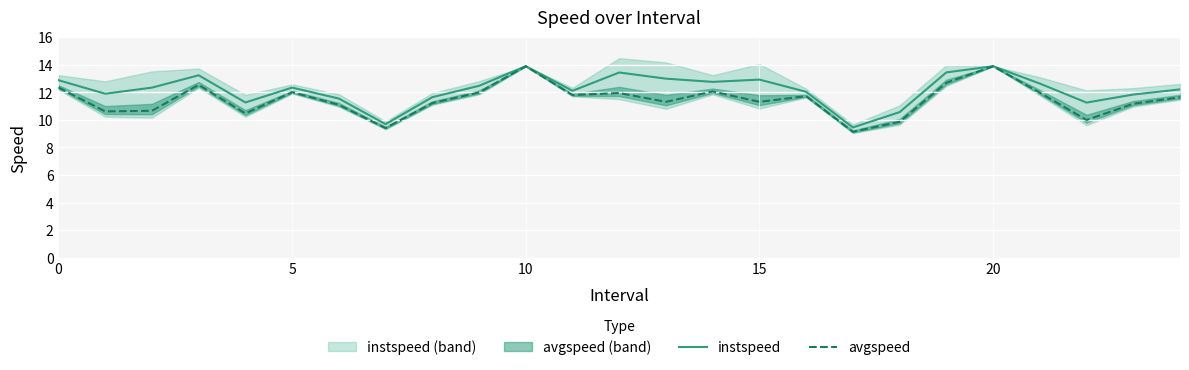

The value of instspeed at 17 is 14.9. True or false?

False